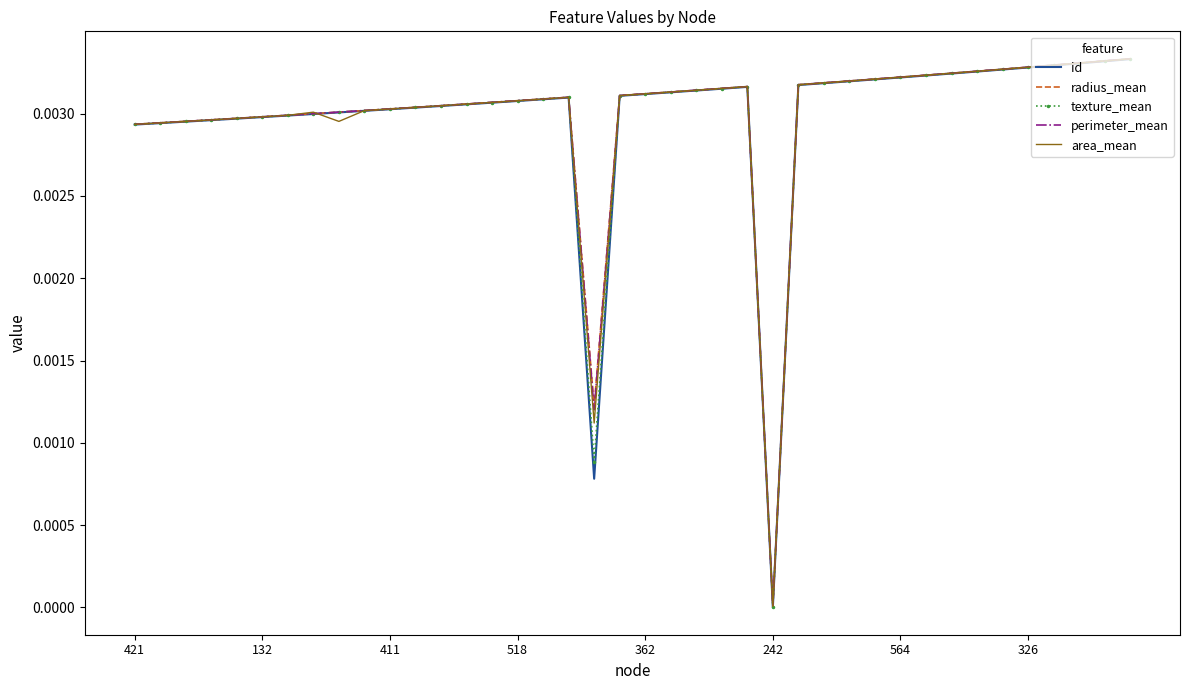

Which series has the largest range (max minus min)?

id